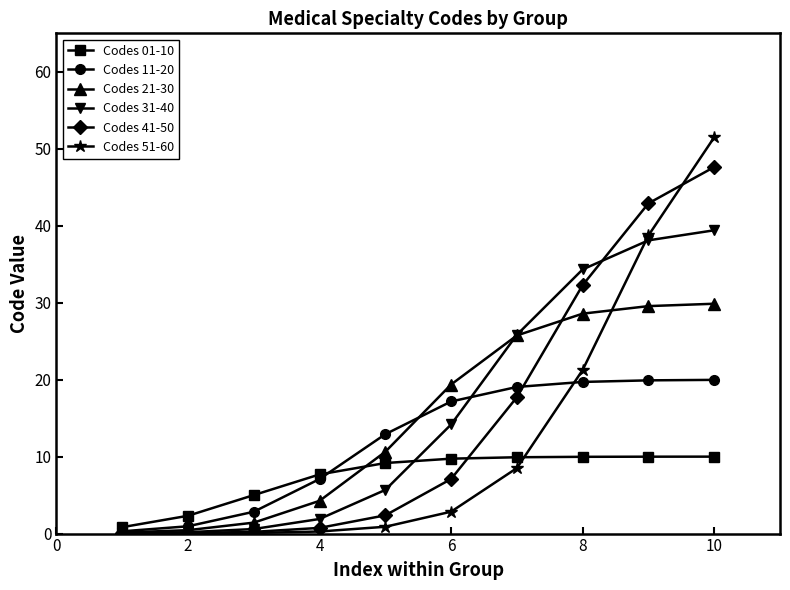

Is this an area chart (filled region under the line)?

No